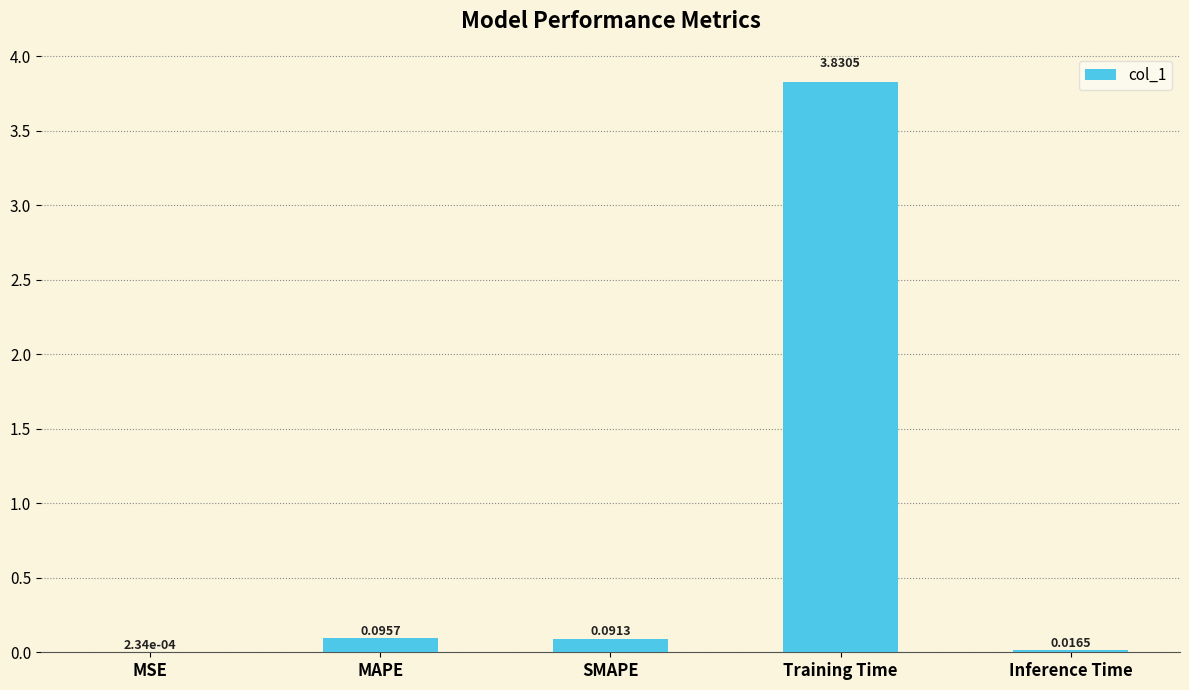

What is the change in value from MAPE to Training Time?

+3.7